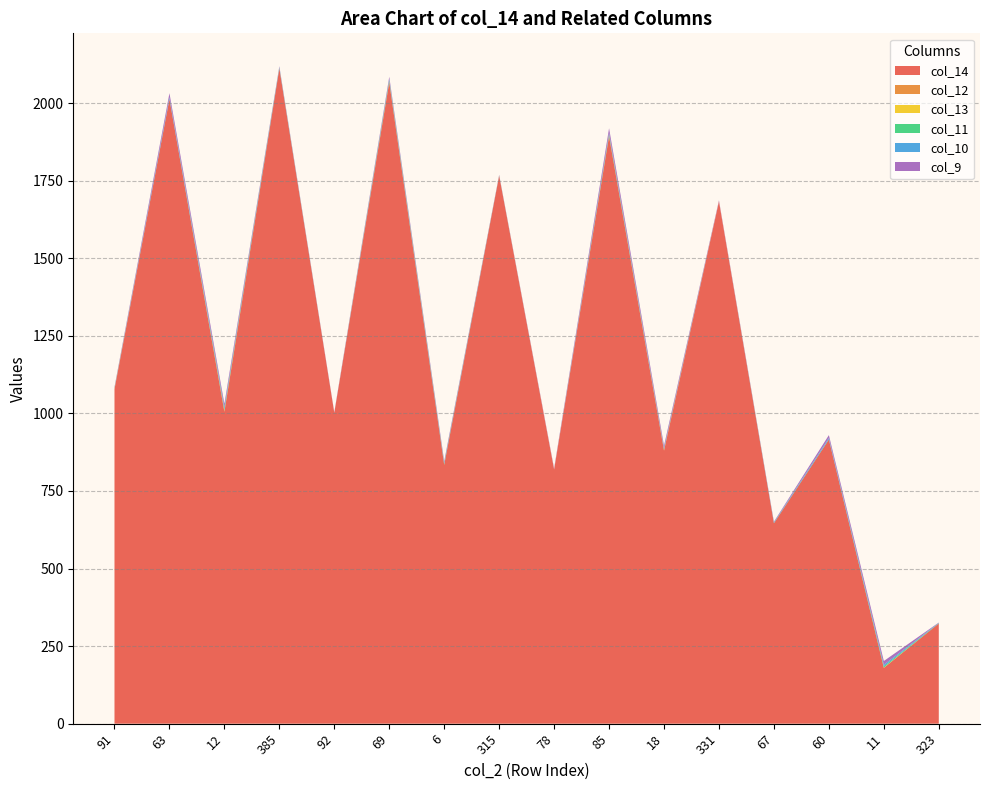

Reading right to left, what are all the values shown in this chart?

col_14: 323=323	11=180	60=916	67=646	331=1683	18=880	85=1893	78=819	315=1766	6=834	69=2067	92=1002	385=2112	12=1005	63=2013	91=1078
col_12: 323=0	11=0	60=0	67=0	331=1	18=3	85=3	78=1	315=0	6=1	69=2	92=0	385=0	12=4	63=0	91=1
col_13: 323=0	11=1	60=0	67=0	331=0	18=0	85=0	78=0	315=0	6=0	69=1	92=0	385=0	12=1	63=0	91=1
col_11: 323=1	11=4	60=1	67=1	331=0	18=2	85=4	78=0	315=1	6=3	69=4	92=0	385=2	12=4	63=1	91=1
col_10: 323=1	11=5	60=4	67=2	331=0	18=2	85=4	78=0	315=0	6=2	69=4	92=0	385=2	12=6	63=5	91=1
col_9: 323=1	11=12	60=9	67=2	331=3	18=9	85=15	78=3	315=2	6=6	69=7	92=2	385=3	12=11	63=13	91=3